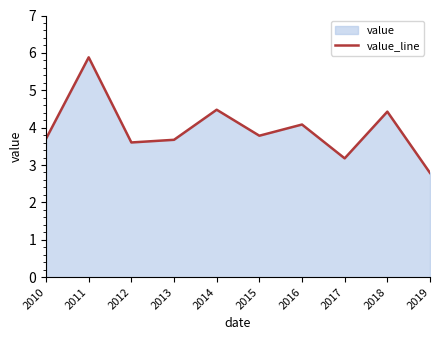

Count the number of values greater than 3.

9